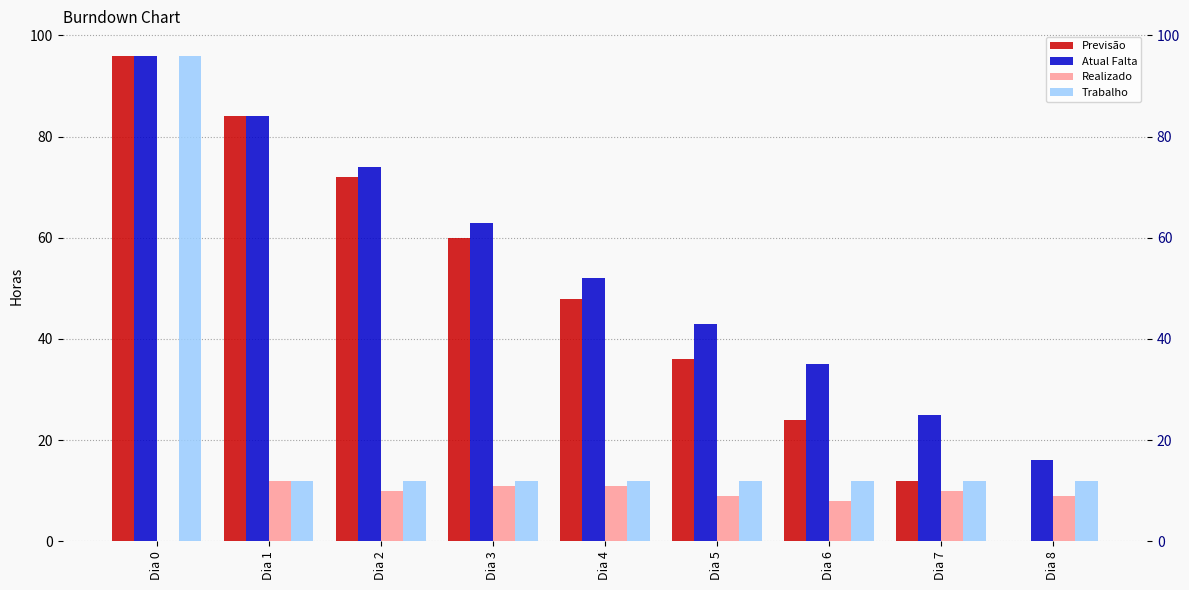

The value of Realizado at Dia 8 is 4. True or false?

False